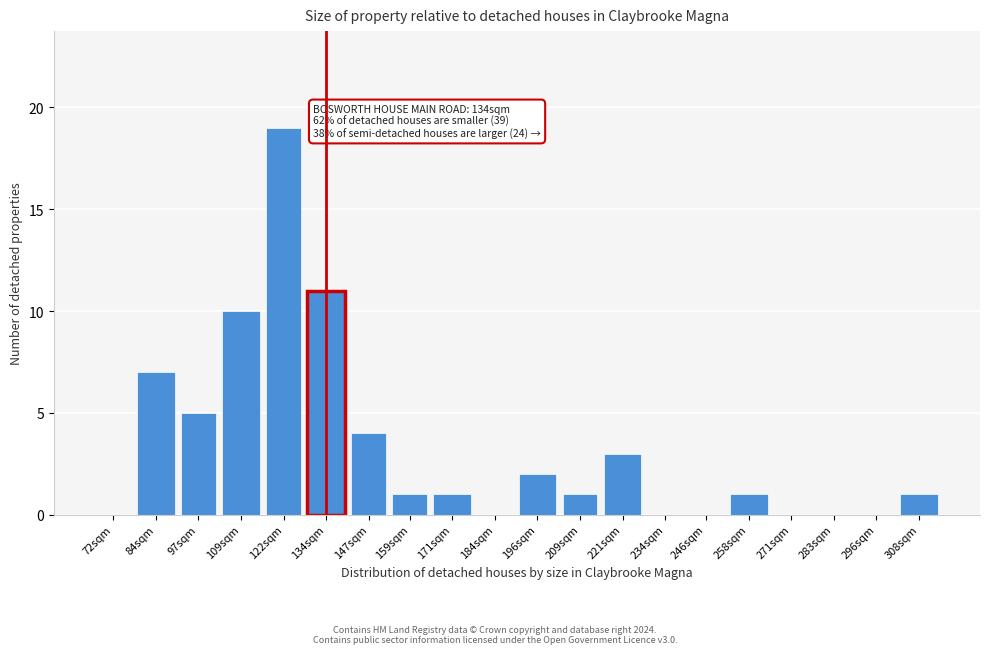

Reading right to left, what are all the values shown in this chart?

308sqm=1	296sqm=0	283sqm=0	271sqm=0	258sqm=1	246sqm=0	234sqm=0	221sqm=3	209sqm=1	196sqm=2	184sqm=0	171sqm=1	159sqm=1	147sqm=4	134sqm=11	122sqm=19	109sqm=10	97sqm=5	84sqm=7	72sqm=0